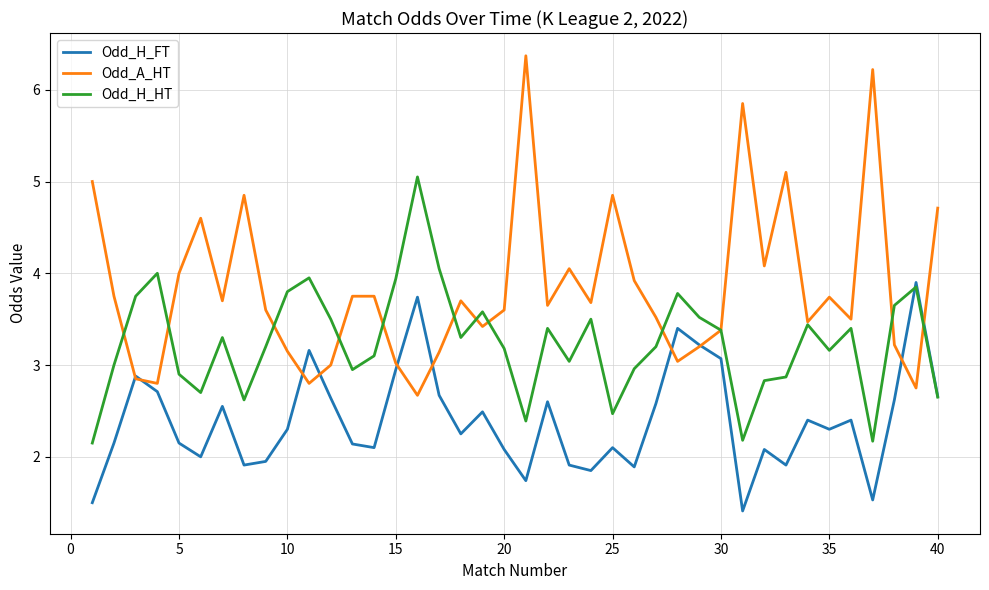

Rank the series by their average value, from highest to lowest.

Odd_A_HT, Odd_H_HT, Odd_H_FT